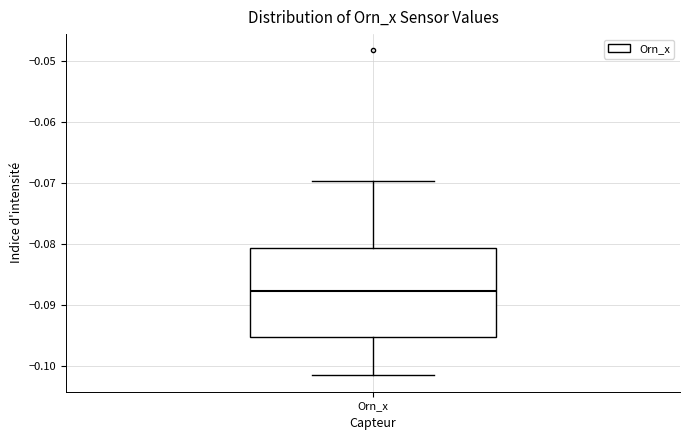

Where does the lower whisker of the box for Orn_x end on the y-axis? The values are not printed on the chart, so give them approximately, as read against the axis.

-0.101